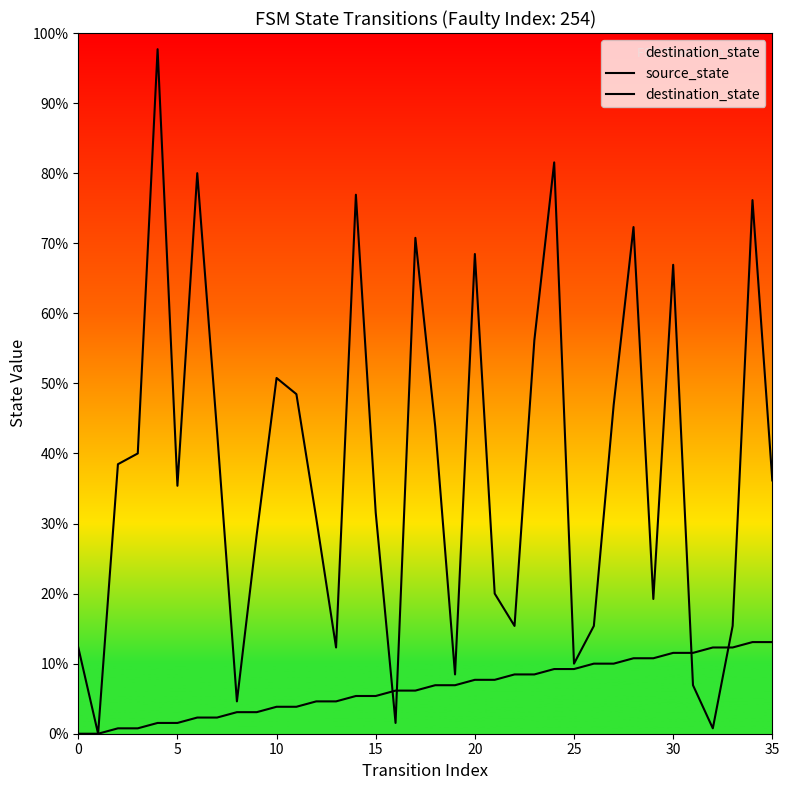

How many times do source_state and destination_state cross each other?

4